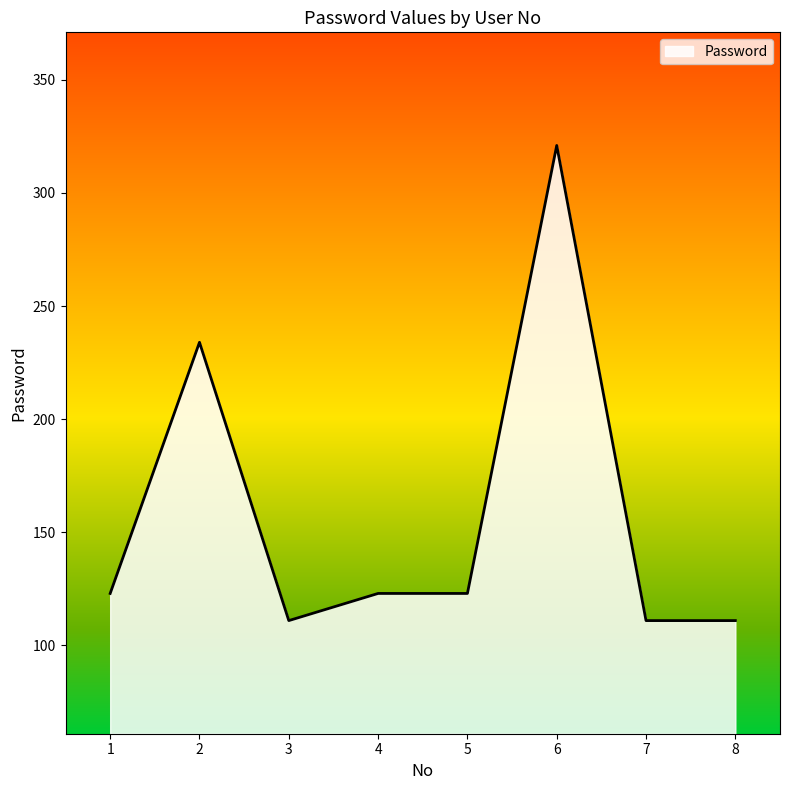

Reading right to left, list all the values displayed in this chart.

111	111	321	123	123	111	234	123